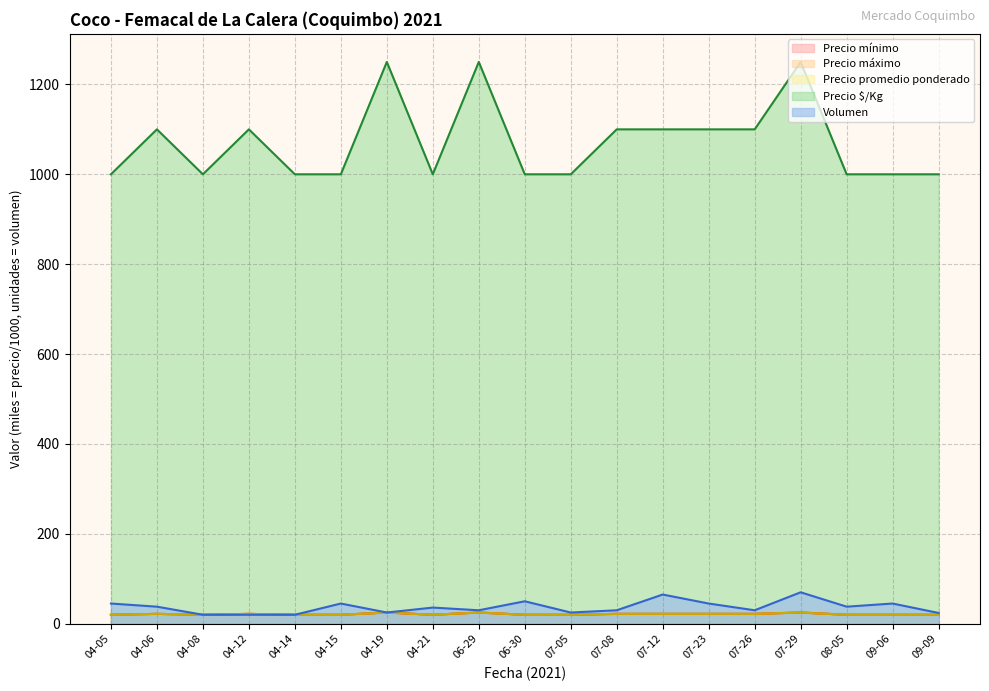

List the labels in order of Precio máximo value, smallest first.

04-05, 04-08, 04-14, 04-15, 04-21, 06-30, 07-05, 08-05, 09-06, 09-09, 04-06, 04-12, 07-08, 07-12, 07-23, 07-26, 04-19, 06-29, 07-29